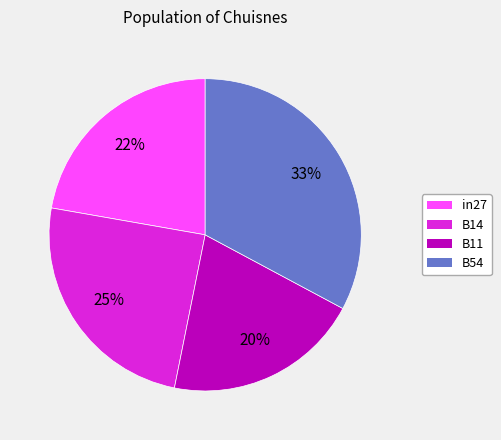

To the nearest percent, what is the combined percentage of B54 and B11?

53%